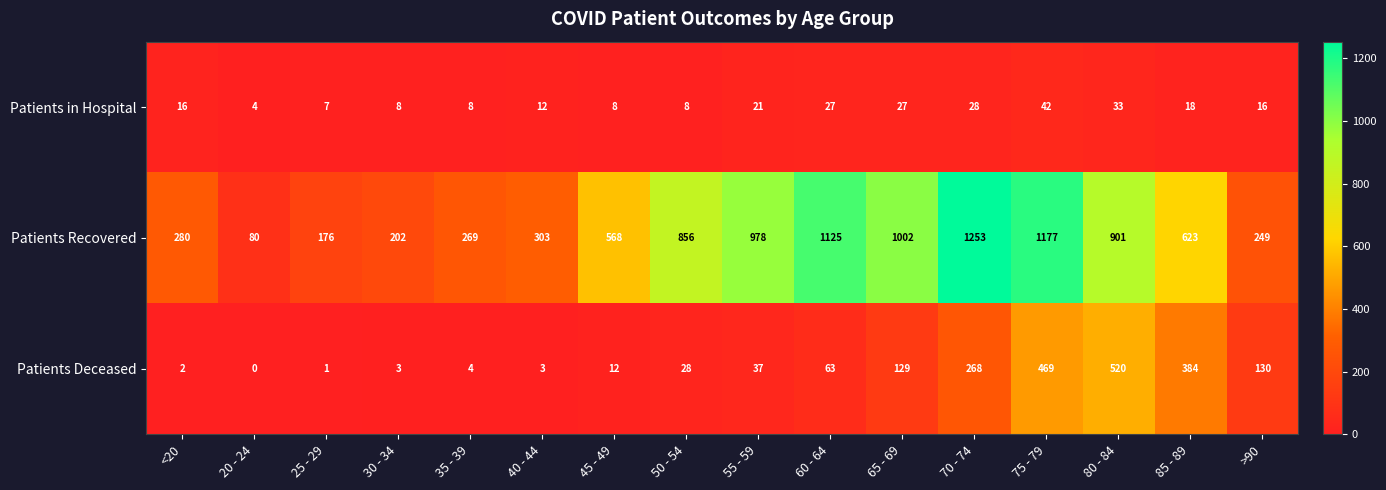

At 20 - 24, list the series in order from smallest to largest.

Patients Deceased, Patients in Hospital, Patients Recovered